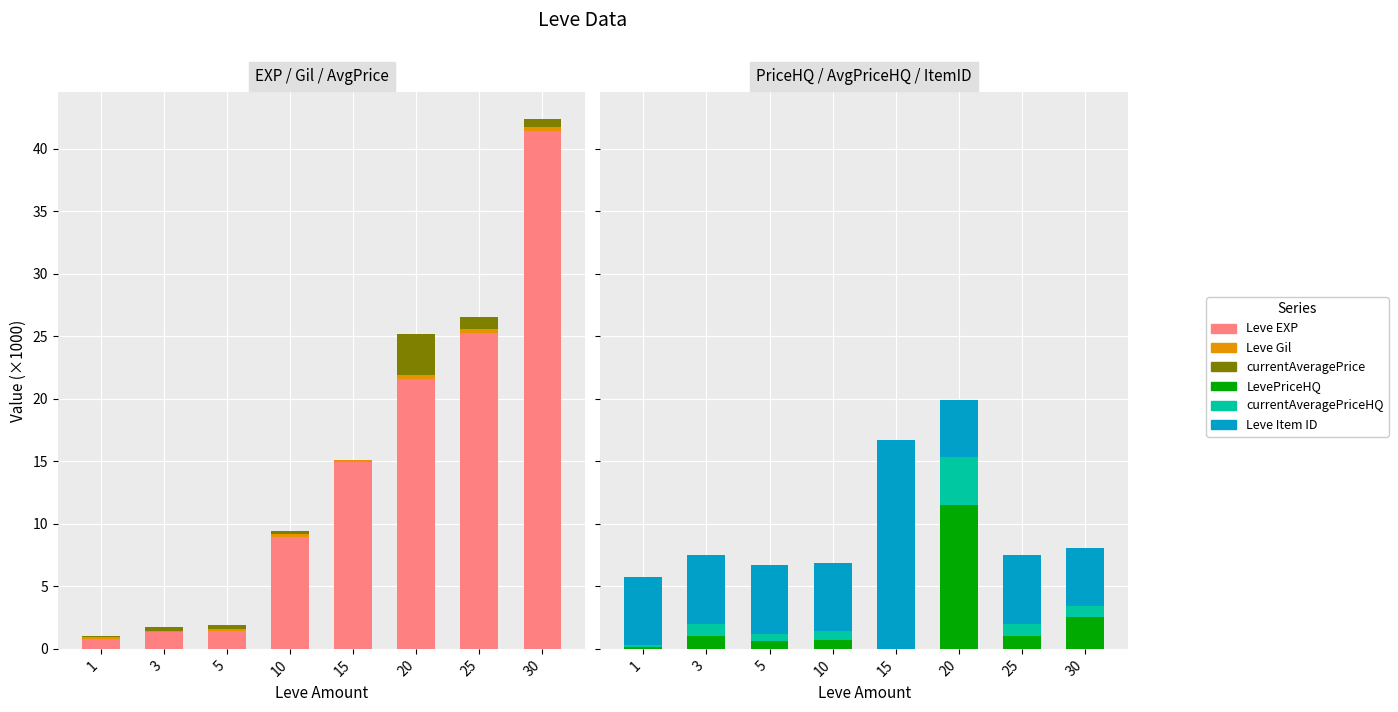

What is the value of the Leve Gil bar at the 6th from the left?

0.3